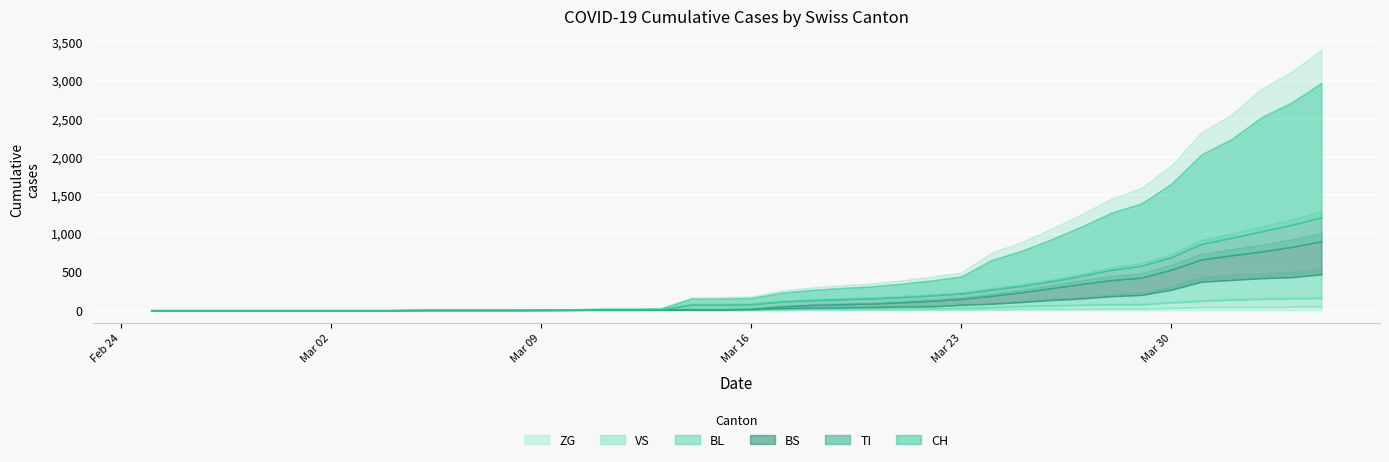

Which series has the widest spread of values?

CH